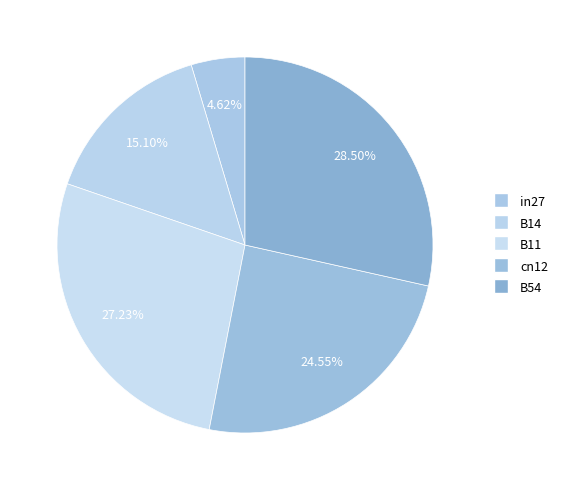

How many slices are in this pie chart?

5